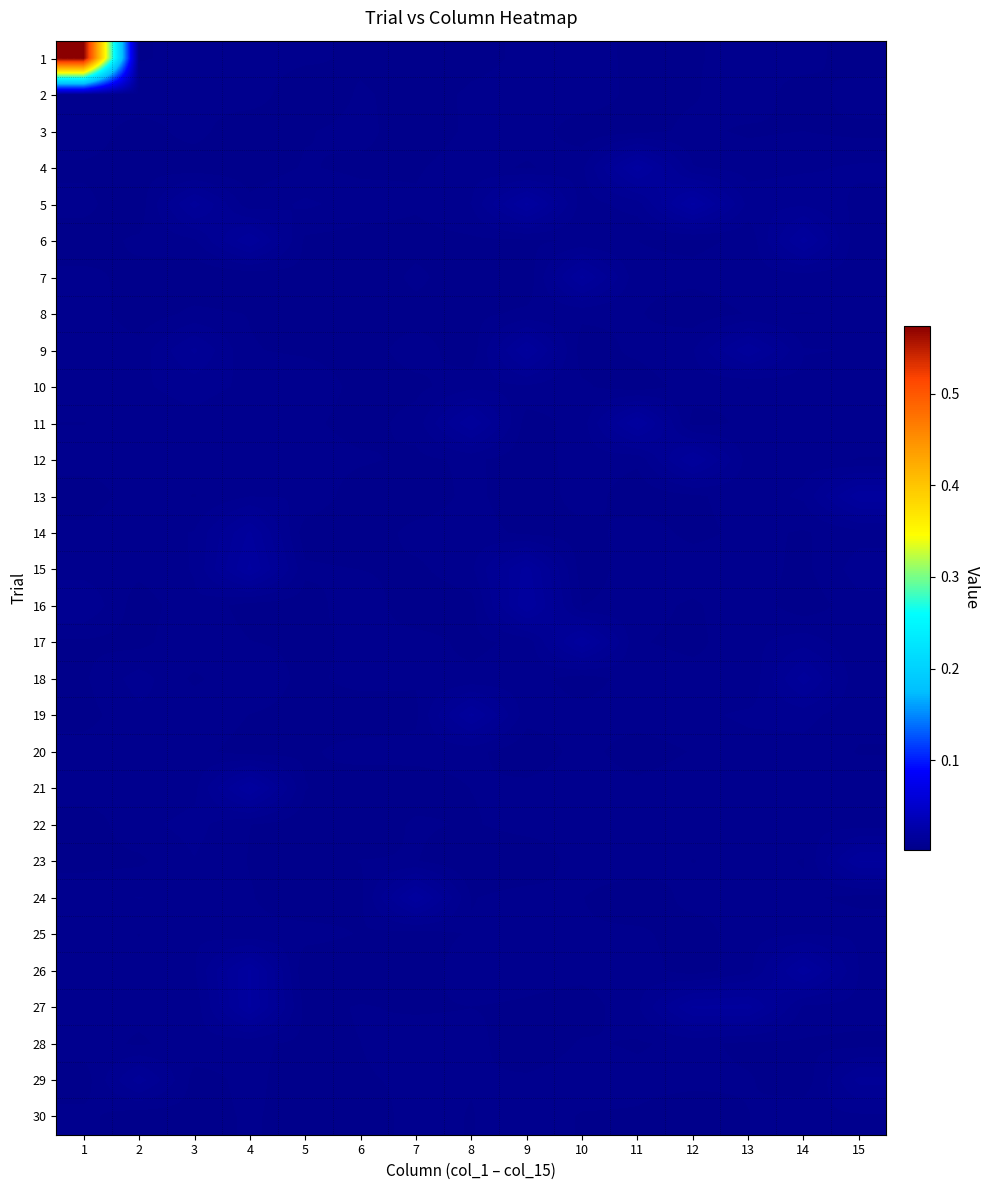

What is the greatest value displayed?

0.6